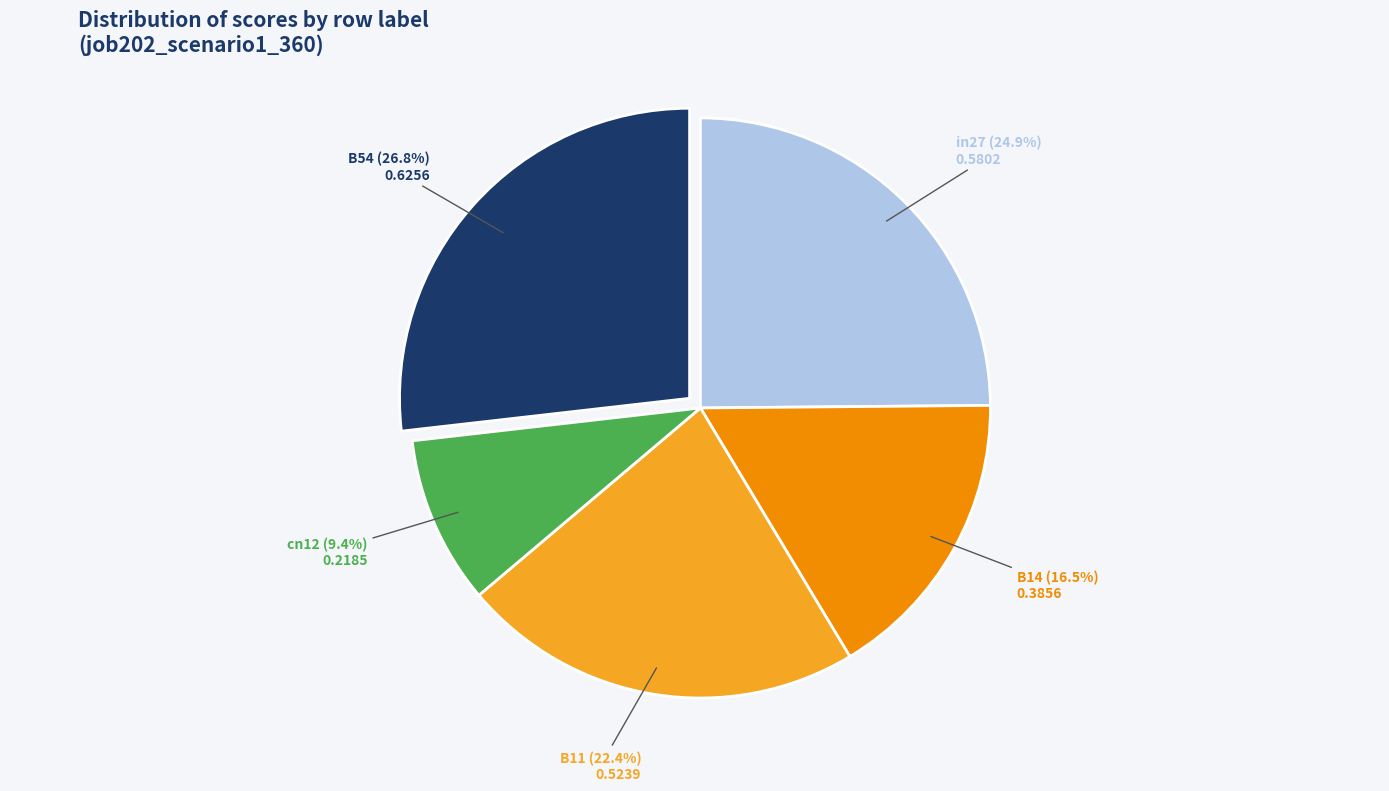

Which slice is the largest?

B54